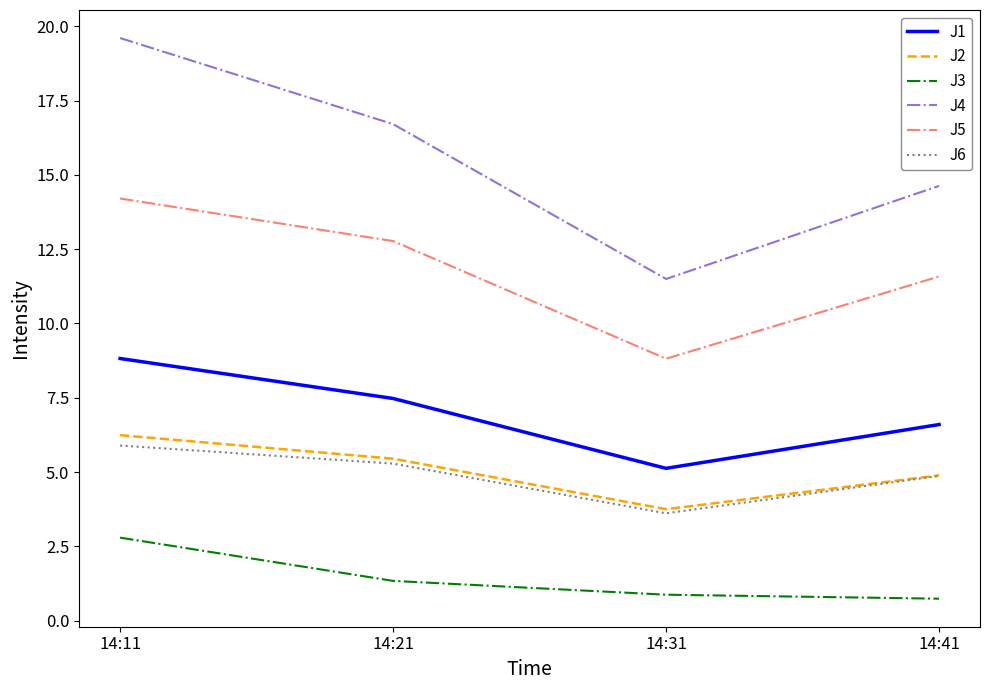

What is the difference between the J5 values at 14:31 and 14:41?

2.8